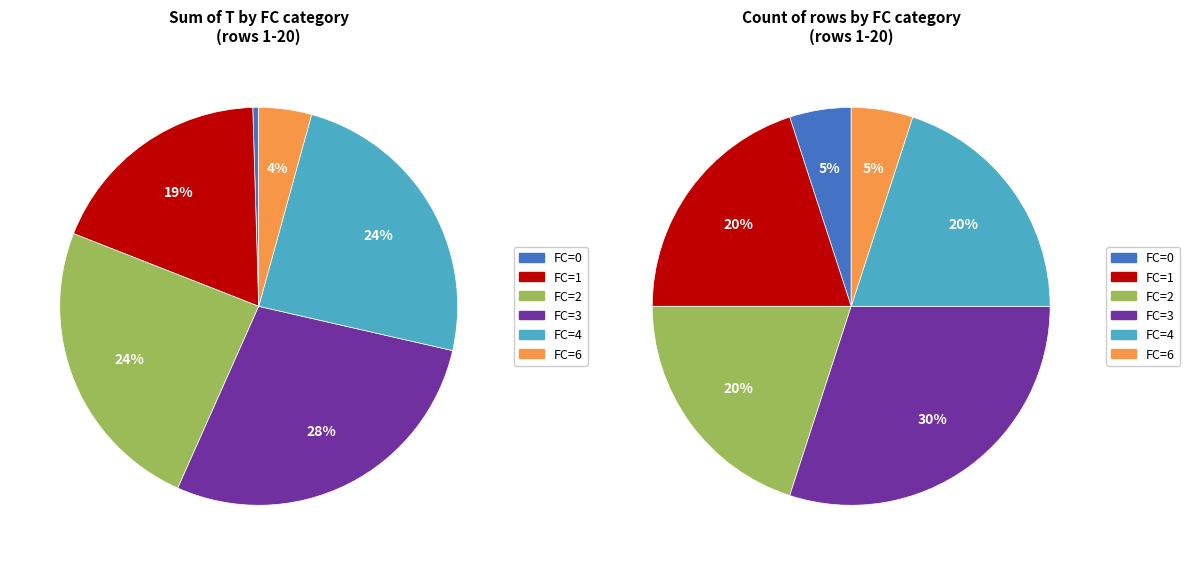

What is the ratio of the value at 2 to the value at 3?

0.8